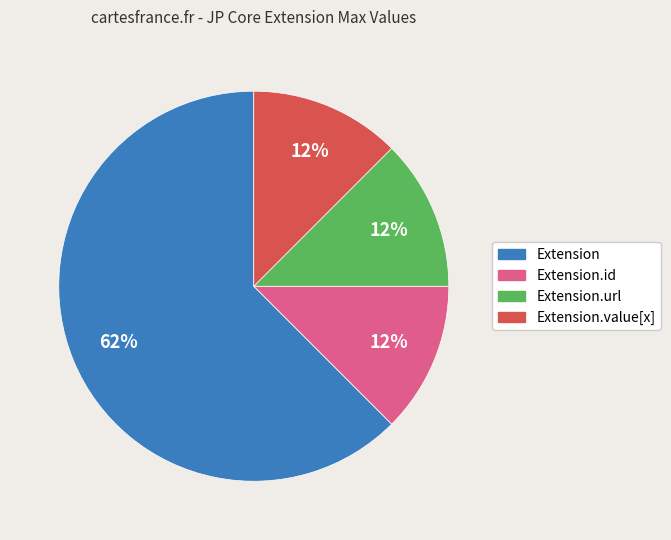

Does any single category account for the majority?

Yes